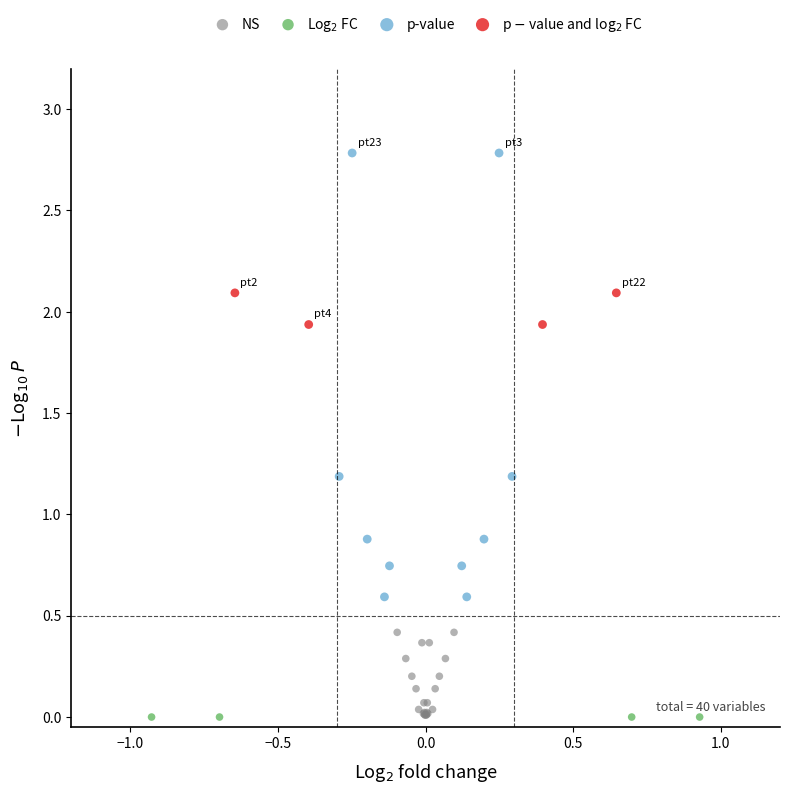

Which series reaches the maximum Y coordinate?

p-value